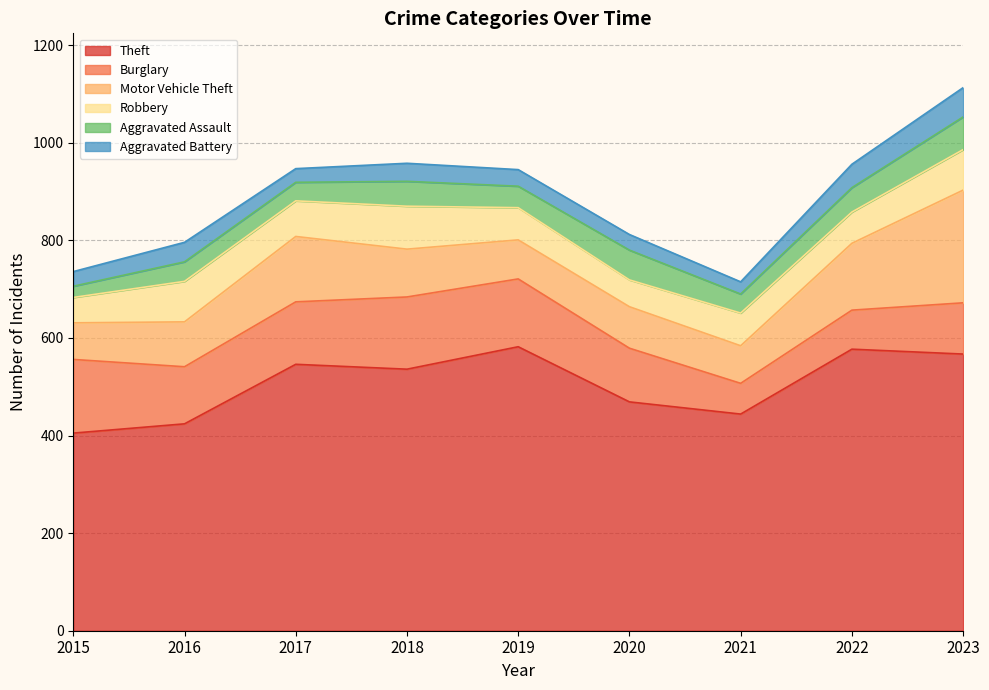

Which has a higher value, 2017 or 2016?

2017